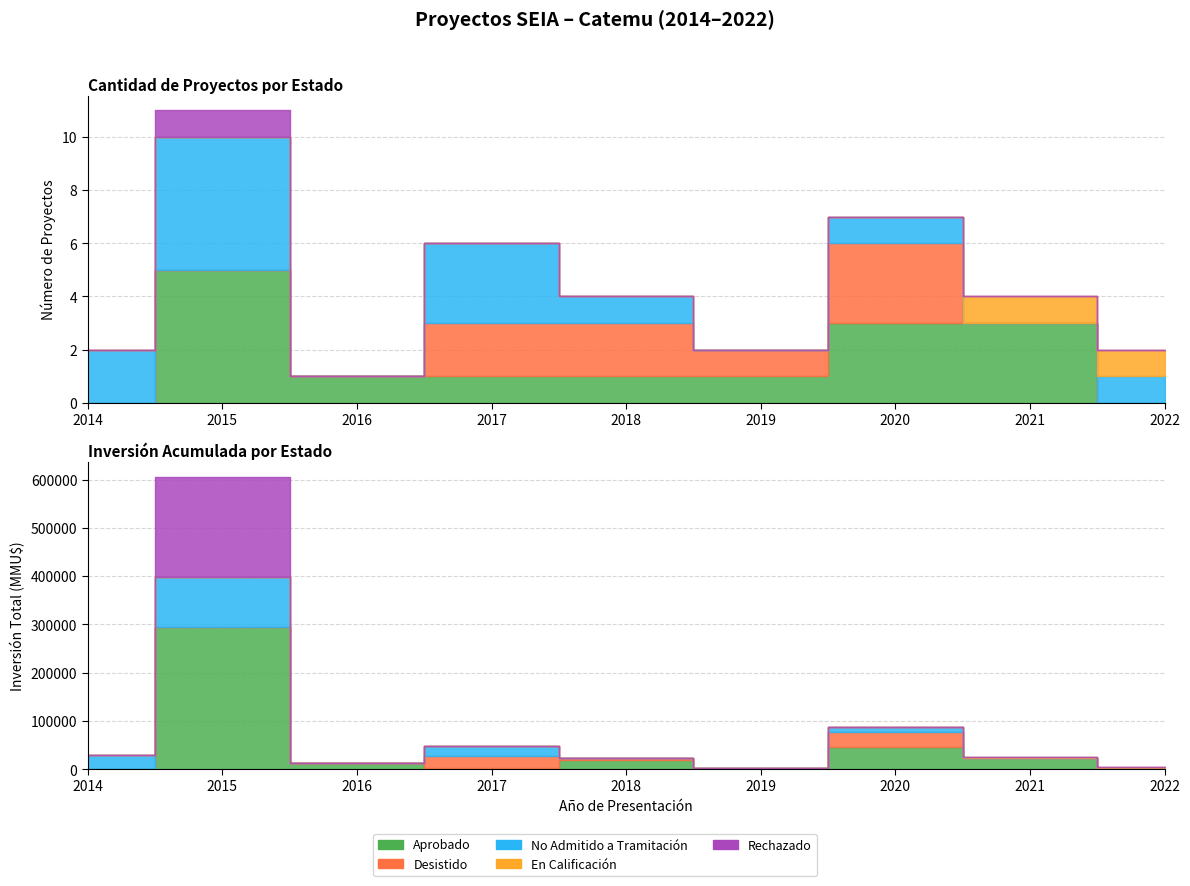

List the series in order of their peak value, highest first.

Aprobado, No Admitido a Tramitación, Desistido, En Calificación, Rechazado